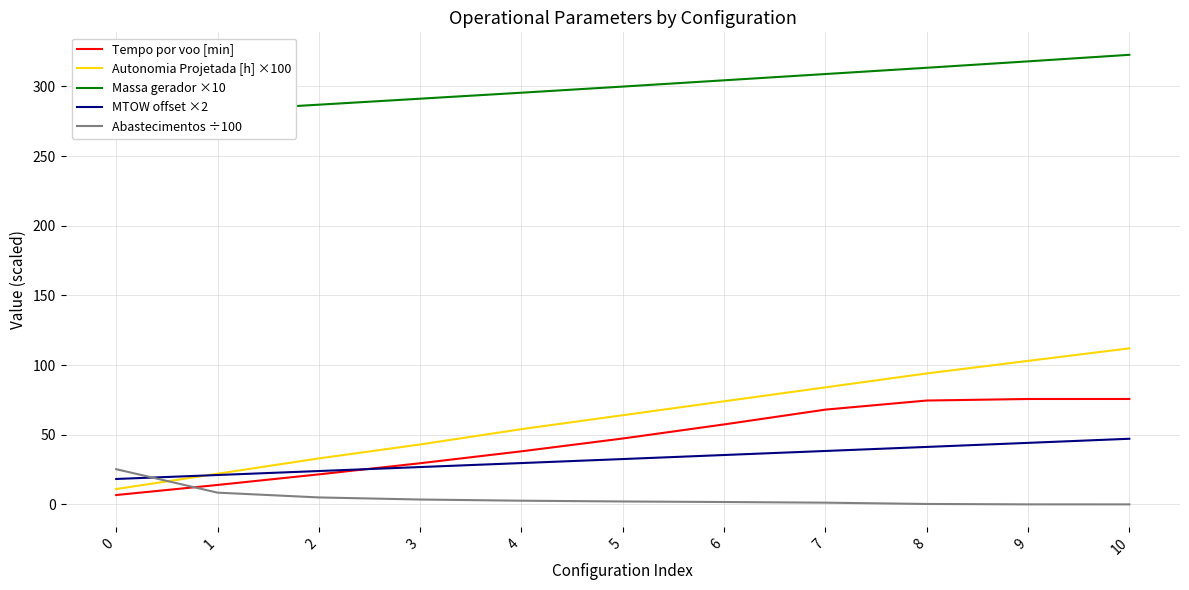

At which category does the chart reach its minimum across all series?

10